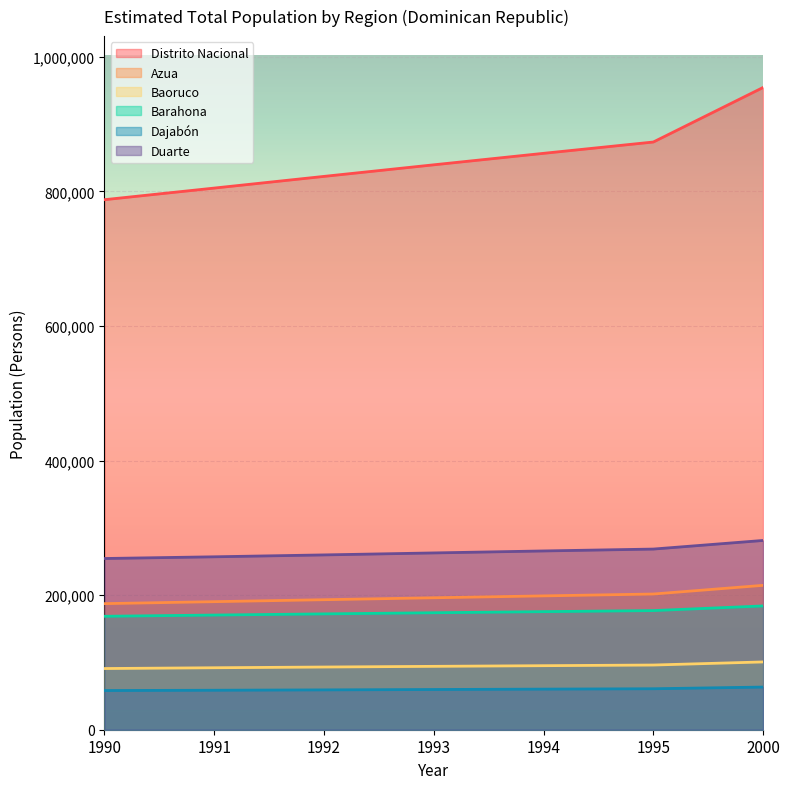

Reading left to right, what are all the values shown in this chart?

Distrito Nacional: 787786	805050	822401	839623	856681	873490	954540
Azua: 187400	190323	193237	196110	198929	201691	214584
Baoruco: 90942	92109	93184	94199	95182	96154	100746
Barahona: 168608	170425	172170	173863	175492	177060	183986
Dajabón: 58245	58681	59201	59771	60350	60895	63400
Duarte: 254482	257012	259818	262763	265707	268503	281299